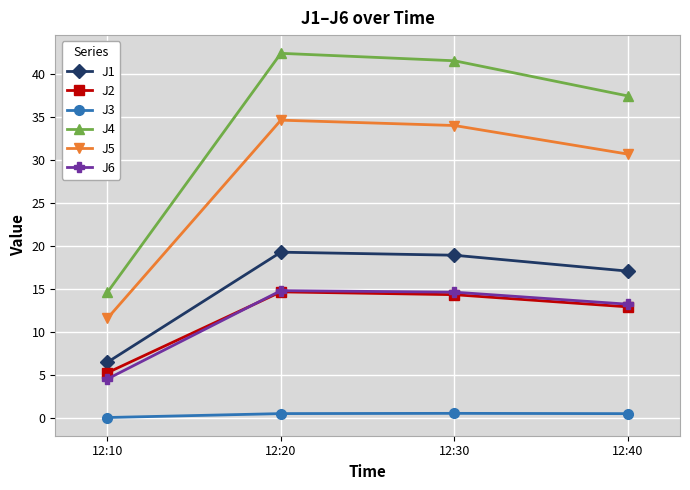

True or false: J2 and J4 intersect in this chart.

False